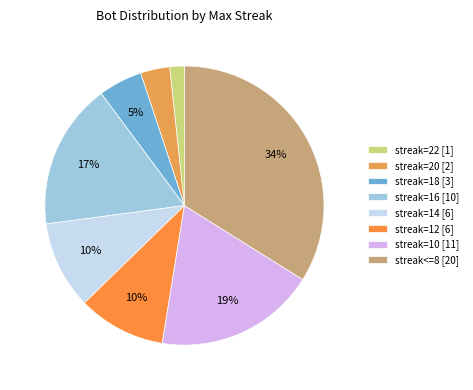

Count the number of slices in the pie.

8